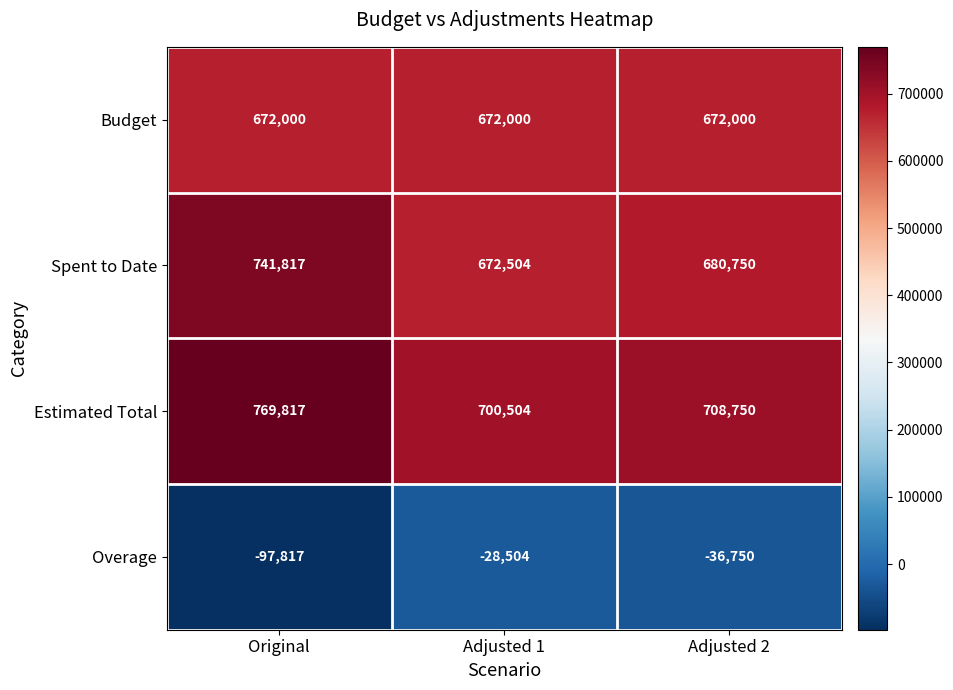

What is the total value across all series at Adjusted 2?

2024750